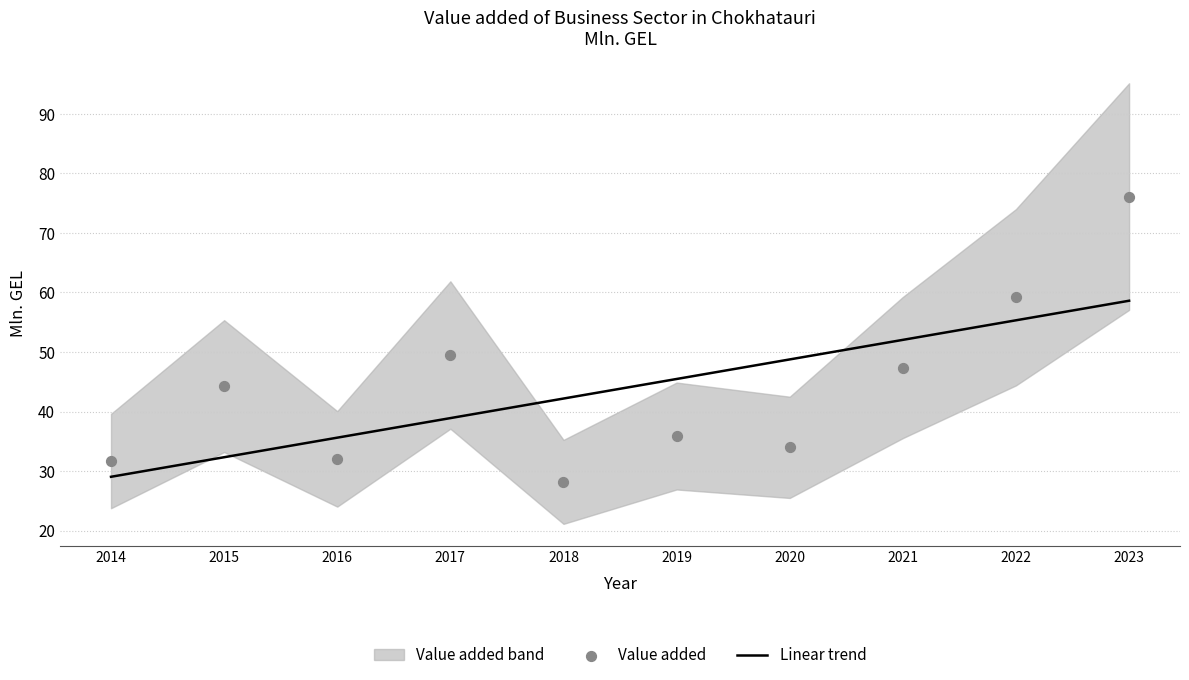

List the labels in order of Linear trend value, smallest first.

2014, 2015, 2016, 2017, 2018, 2019, 2020, 2021, 2022, 2023